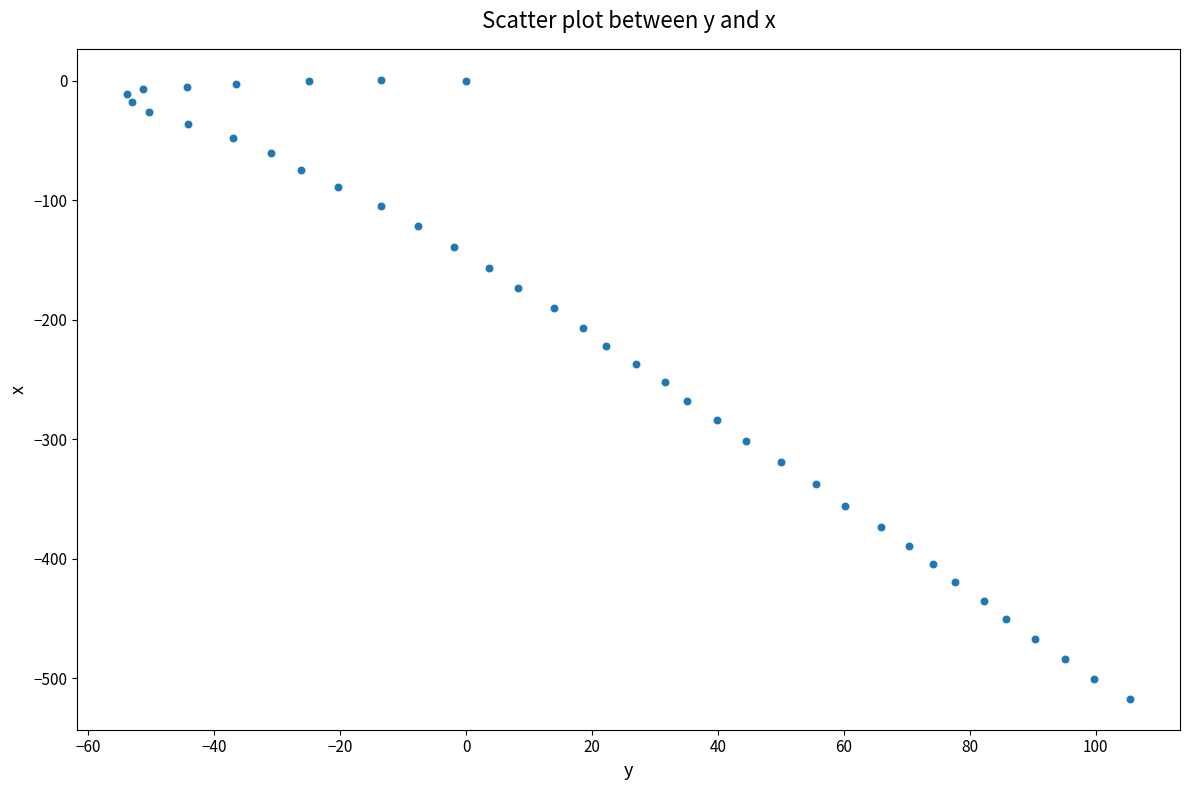

What is the range of Y values (max minus min)?

517.9